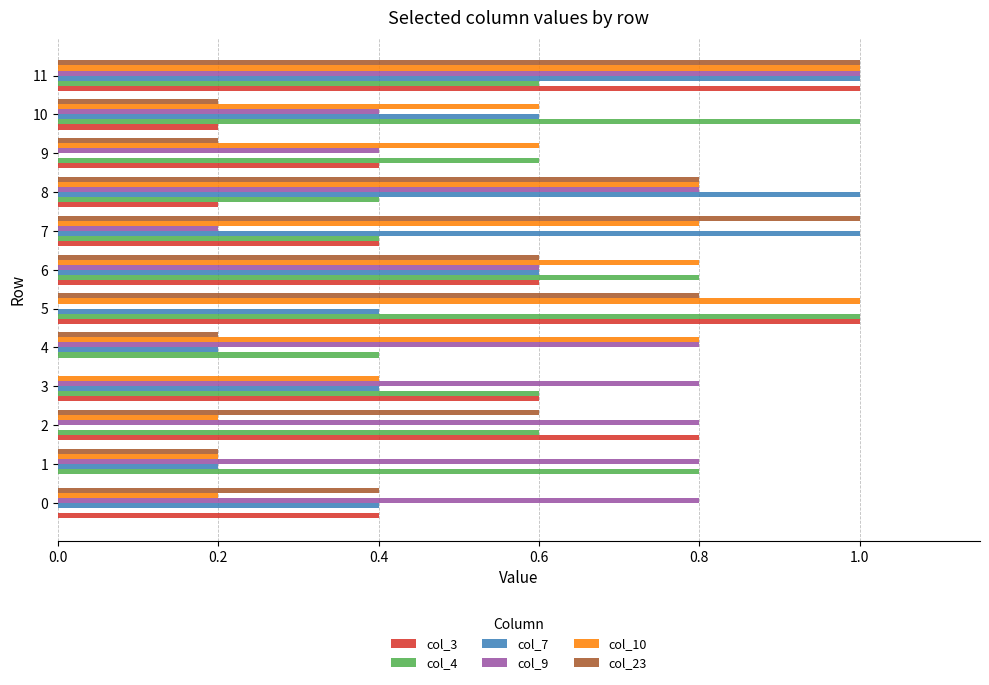

What is the total value across all series at 11?

5.6